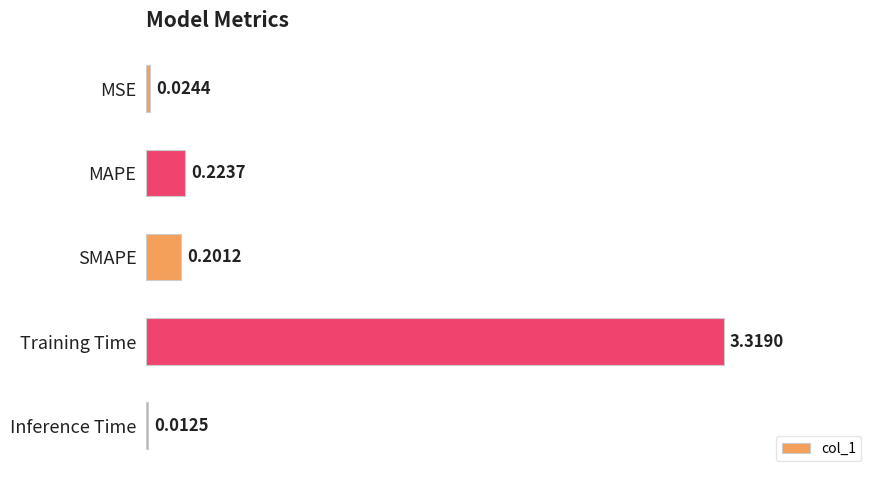

List the labels in order of value, largest first.

Training Time, MAPE, SMAPE, MSE, Inference Time